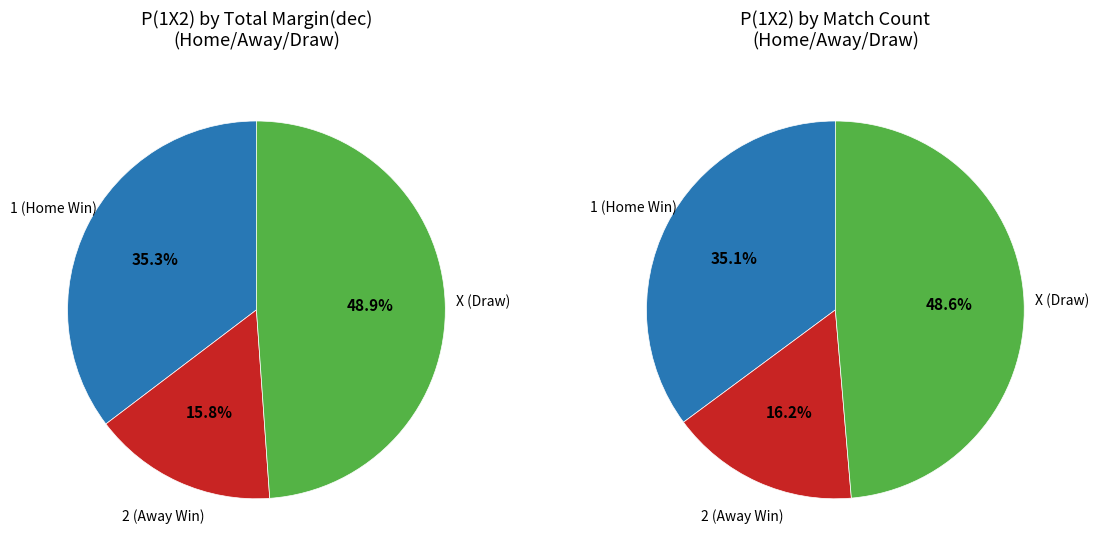

Does X represent more than half of the total?

No